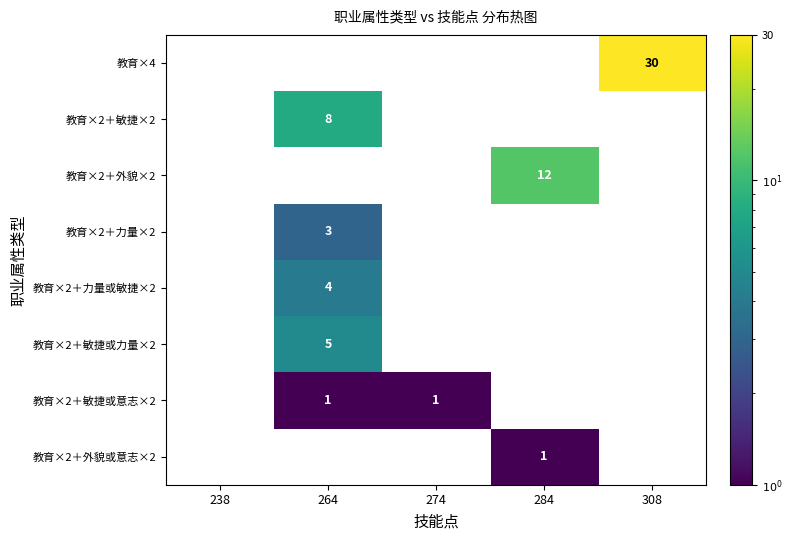

The 教育×2＋力量或敏捷×2 series shows 4 at 264. True or false?

True